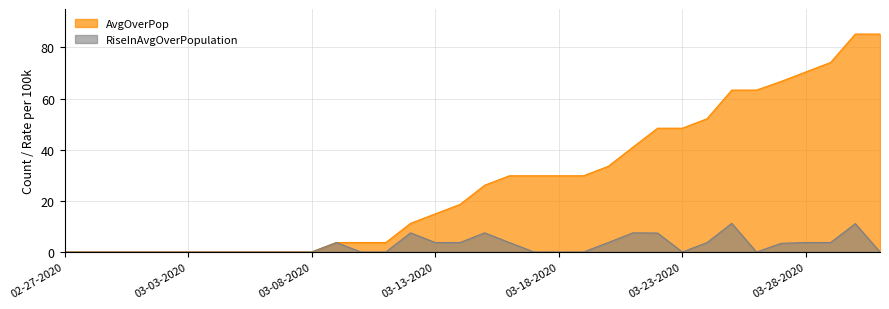

How many data points does each series have?

34